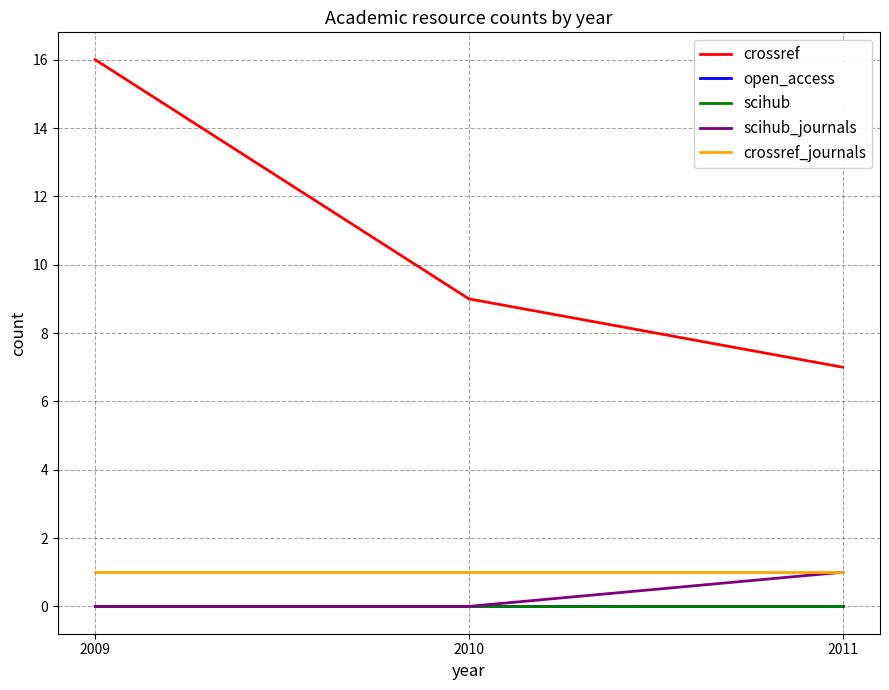

Reading right to left, list all the values displayed in this chart.

crossref: 2011=7	2010=9	2009=16
open_access: 2011=0	2010=0	2009=0
scihub: 2011=0	2010=0	2009=0
scihub_journals: 2011=1	2010=0	2009=0
crossref_journals: 2011=1	2010=1	2009=1